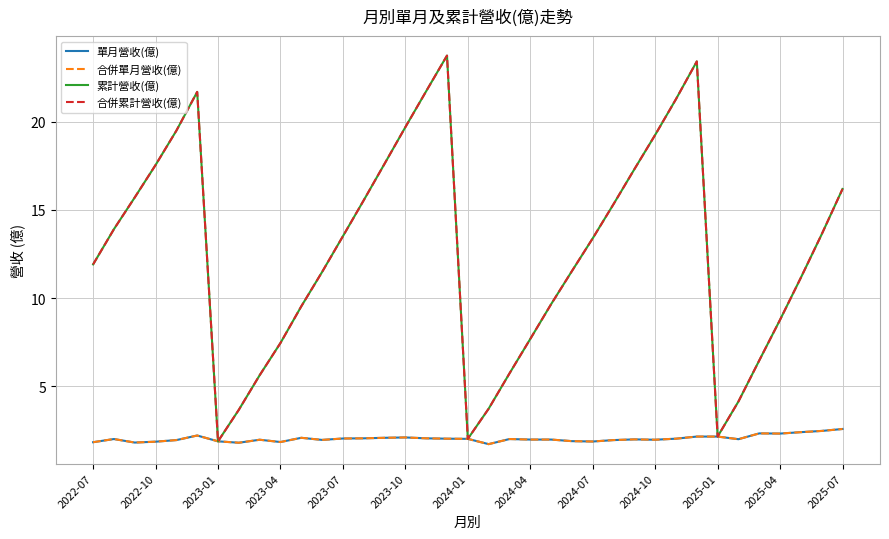

Does the chart display data point markers on the line(s)?

No